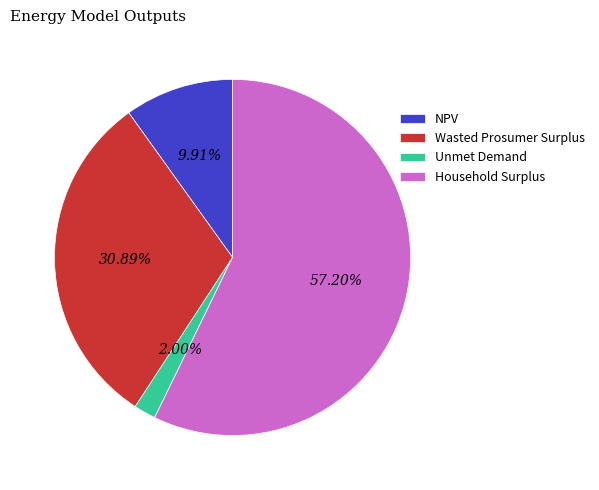

Does NPV represent more than half of the total?

No